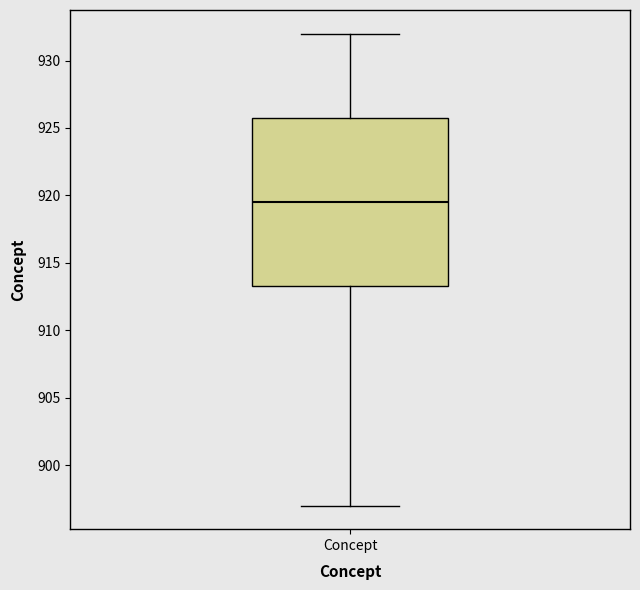

Where does the lower whisker of the box for Concept end on the y-axis? The values are not printed on the chart, so give them approximately, as read against the axis.

897.0